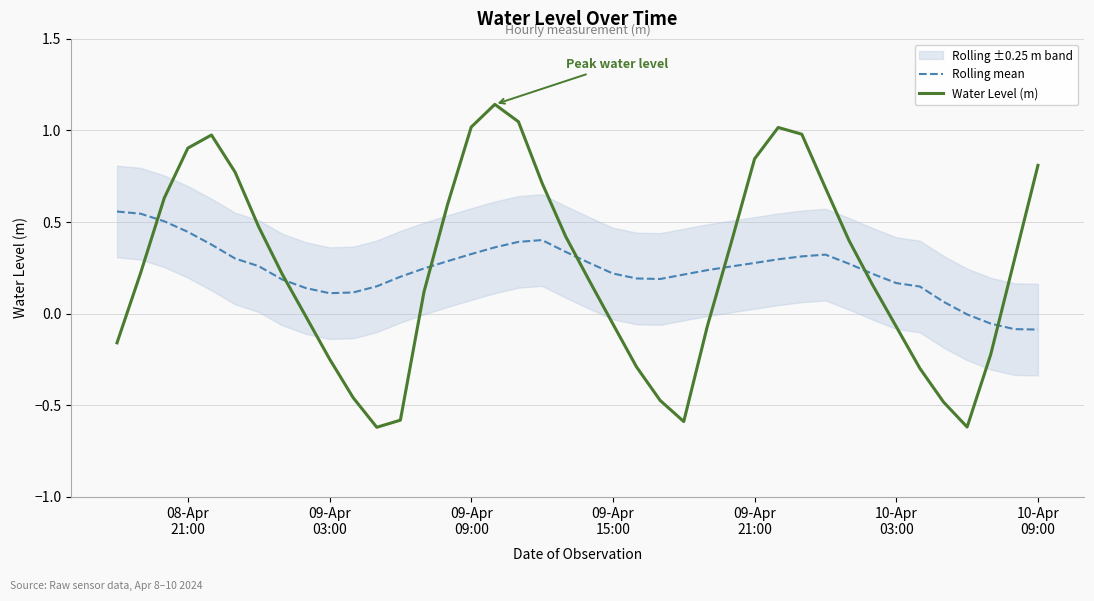

What is the value of the Water Level (m) point at the 17th from the left?

1.1